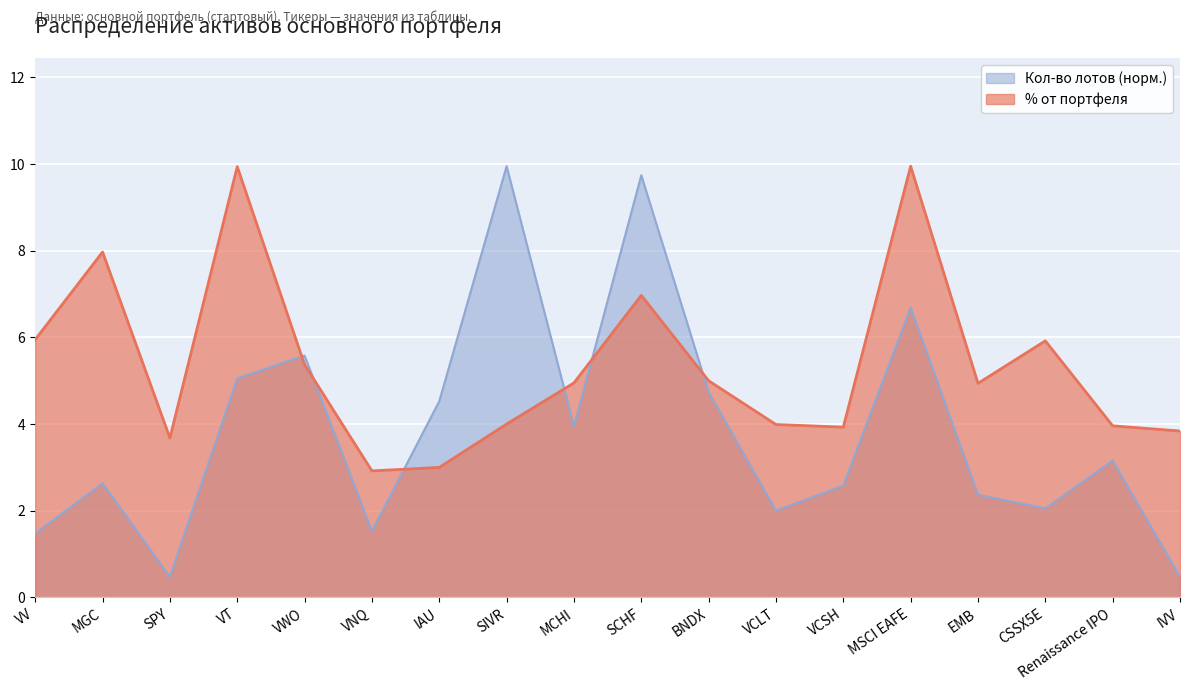

What are all the series names shown in the legend?

Кол-во лотов (норм.), % от портфеля